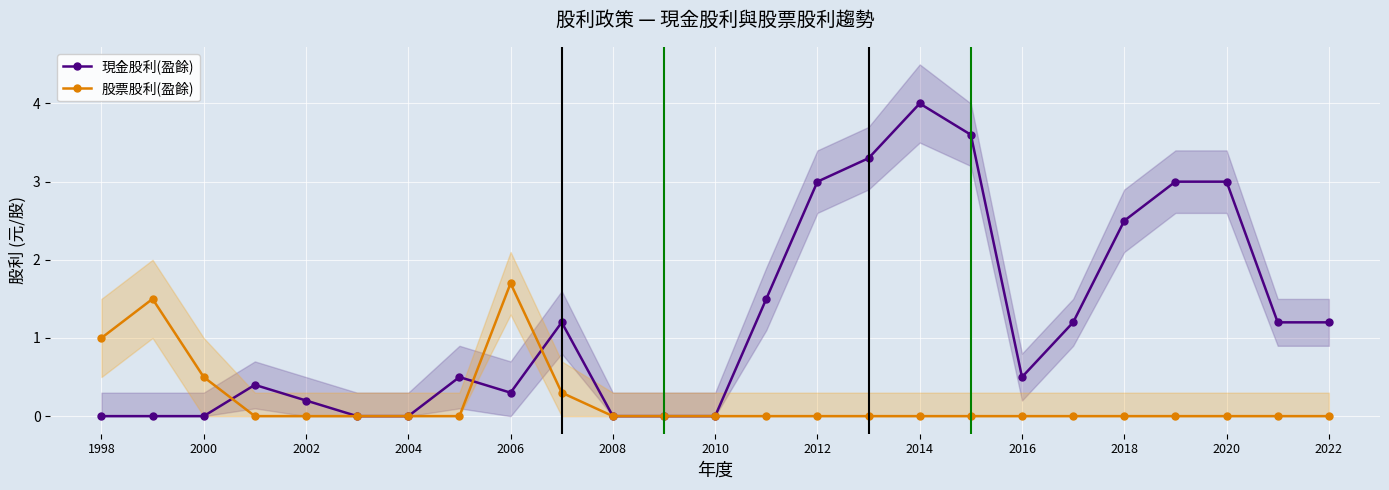

Read the 現金股利(盈餘) value at 2008.

0.0